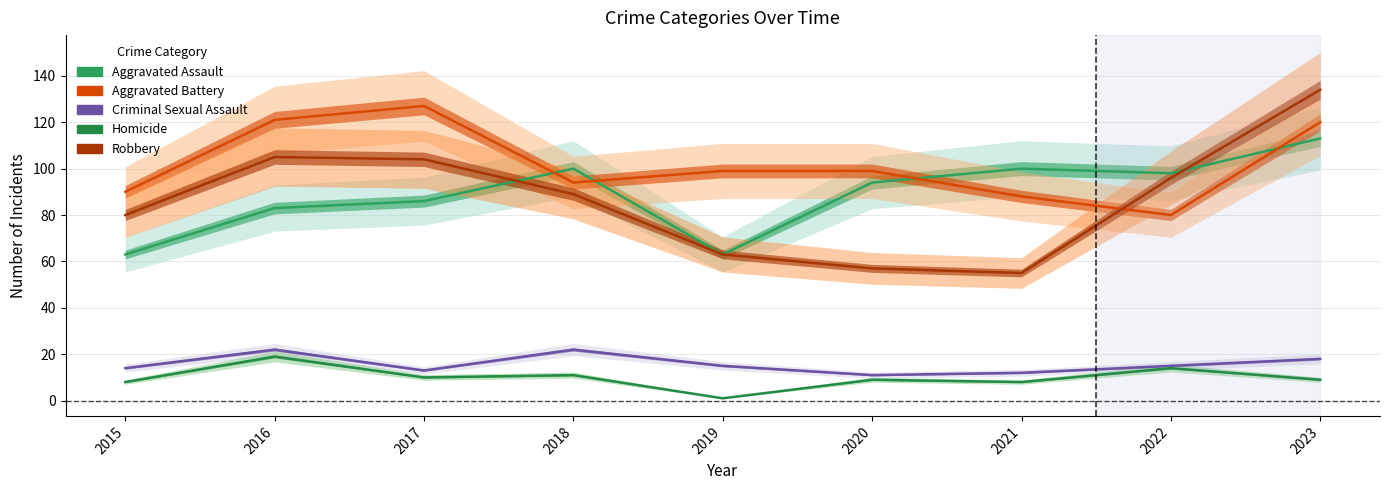

How many data points in Criminal Sexual Assault are less than 15?

4